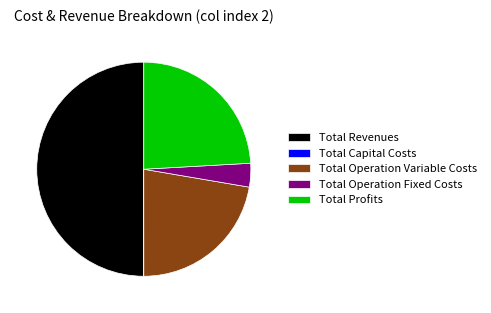

True or false: Total Profits accounts for 24% of the total.

True